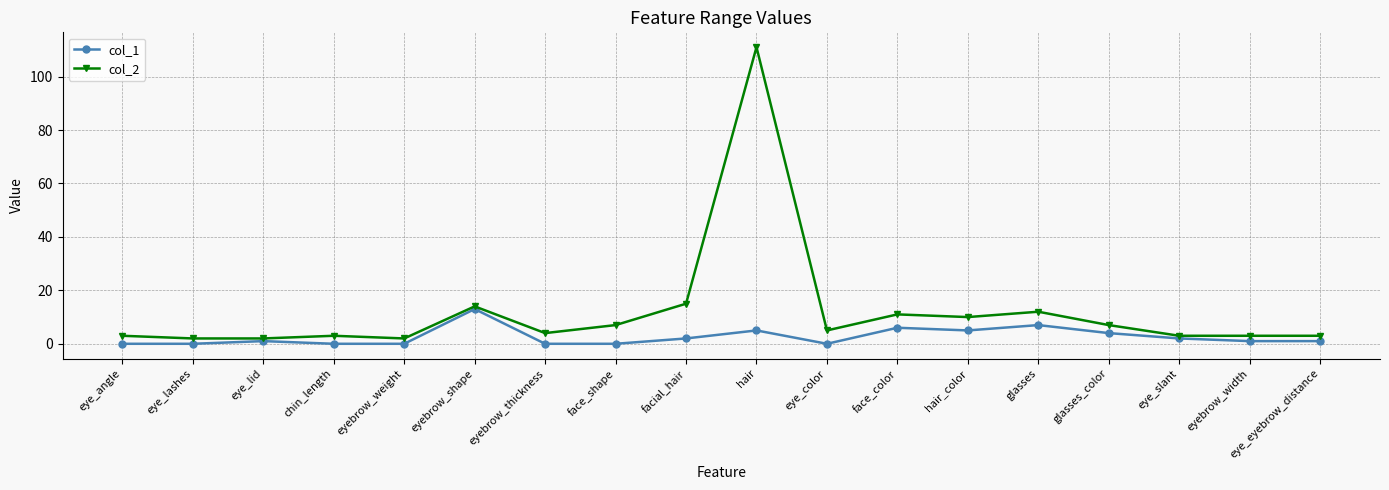

What is the average value of the col_1 series?

3